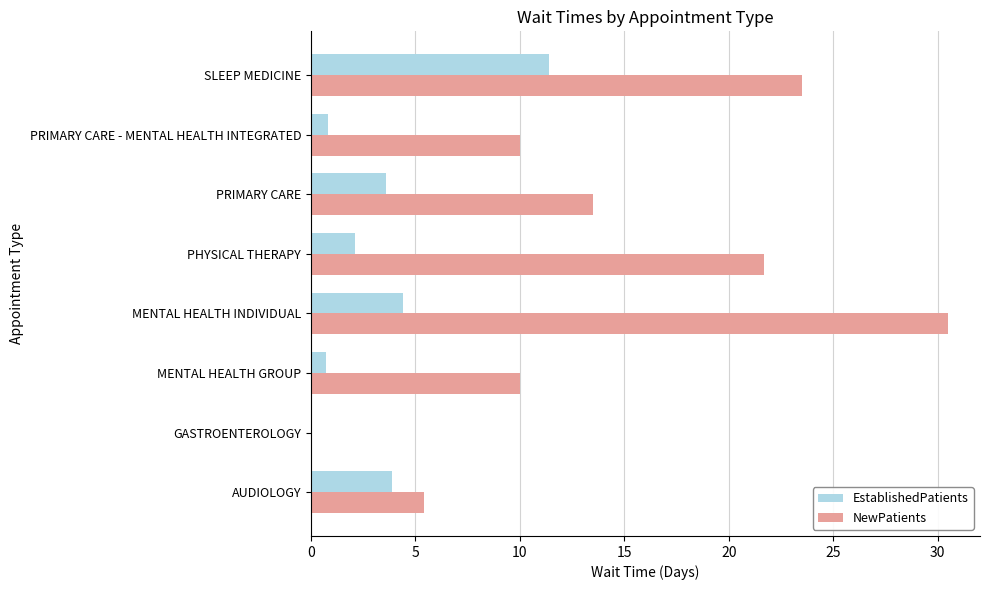

What is the greatest value displayed?

30.5